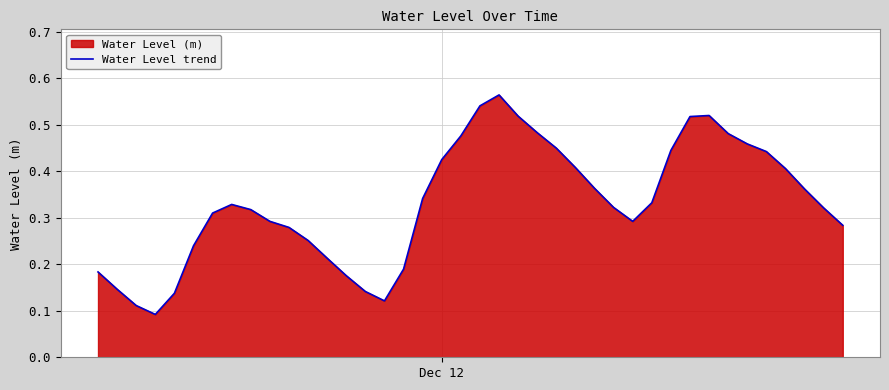

How many values are between 0 and 1?

40